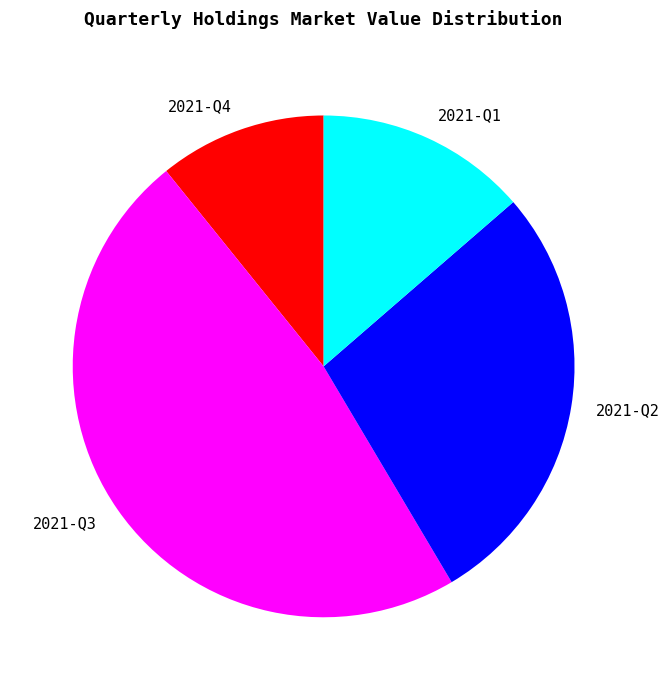

Does any single category account for the majority?

No